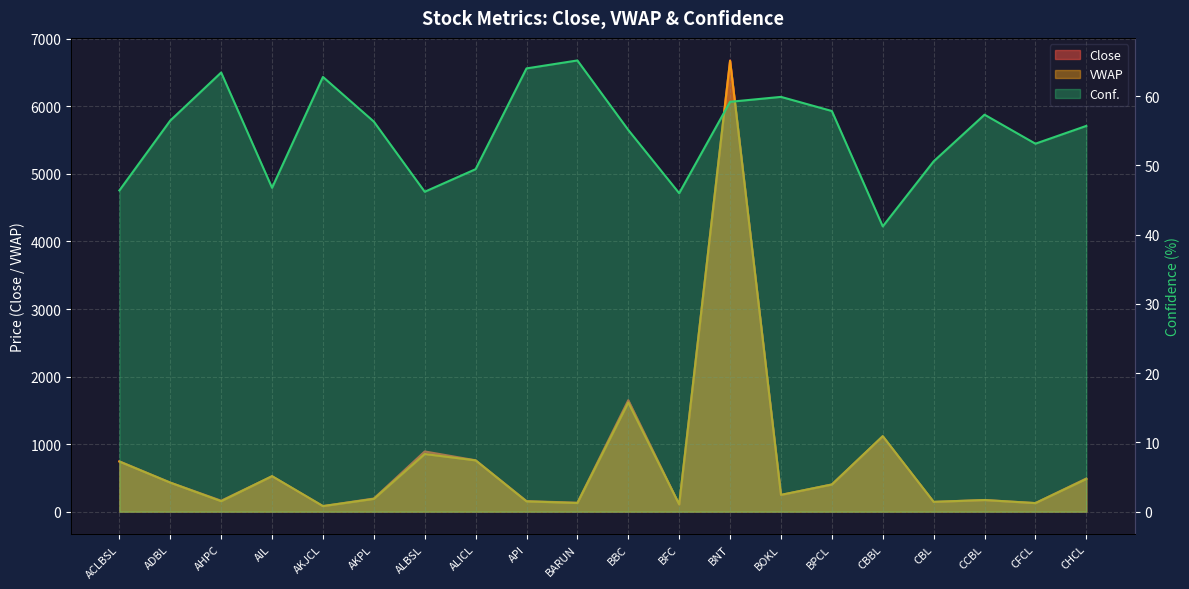

True or false: Close and Conf. cross at least once.

False